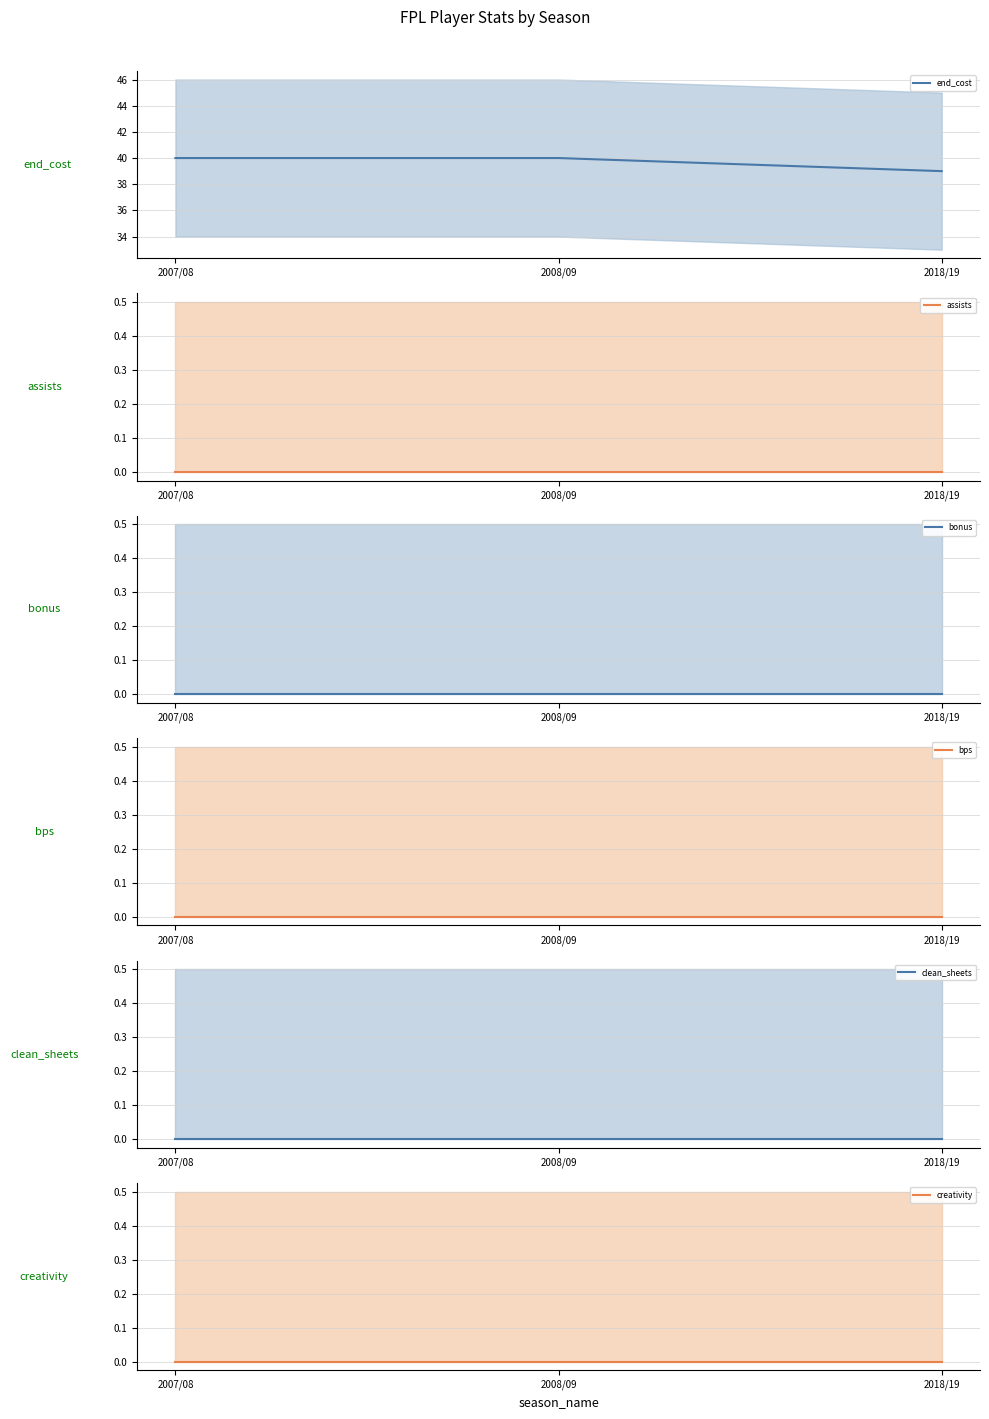

Which category has the highest value in the bonus series?

2007/08